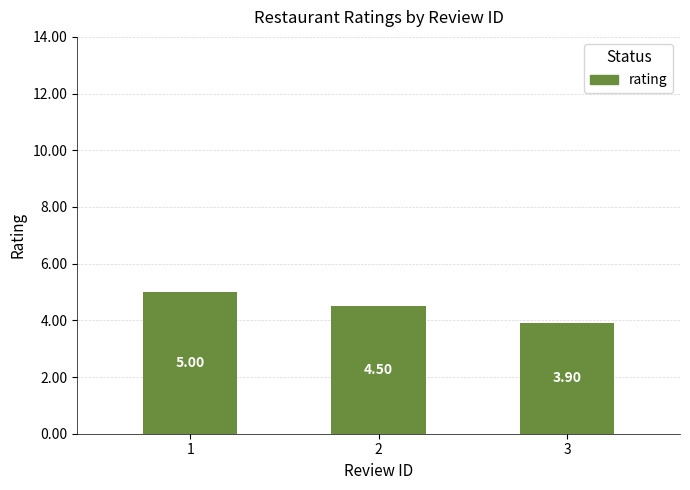

What is the value of the 2nd bar from the left?

4.5